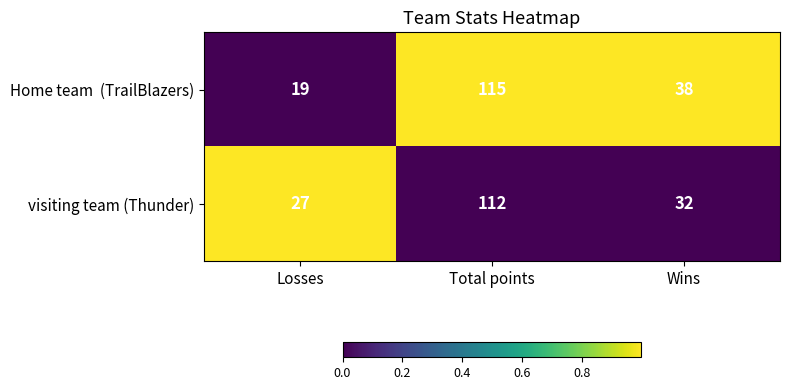

True or false: visiting team (Thunder) has a value of 174 at Total points.

False